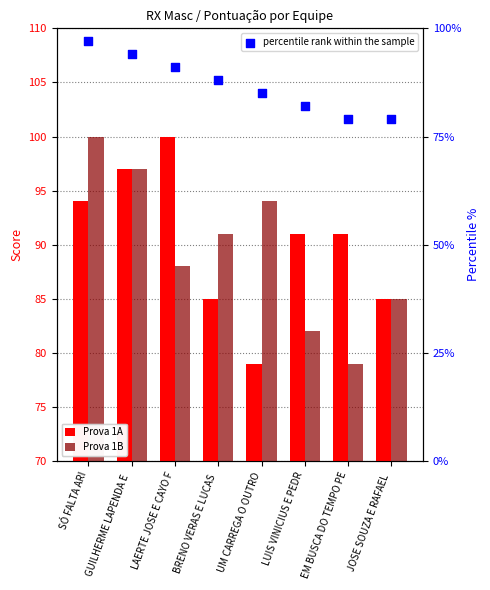

Is the value of Prova 1B at SÓ FALTA ARI greater than the value of Prova 1A at EM BUSCA DO TEMPO PE?

Yes